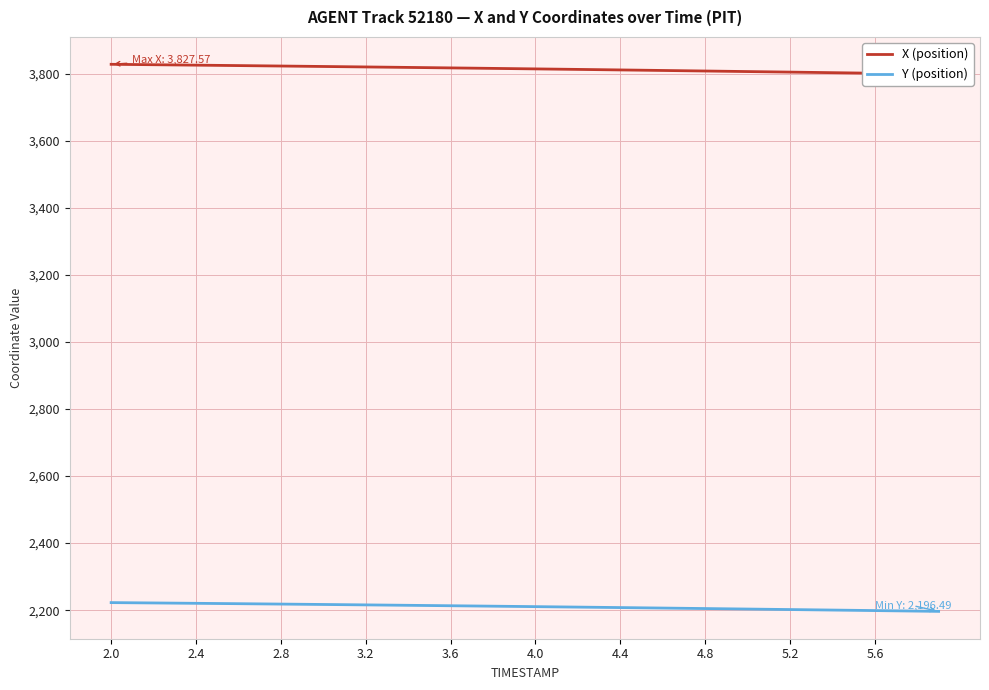

What is the label of the 24th point from the left?

23